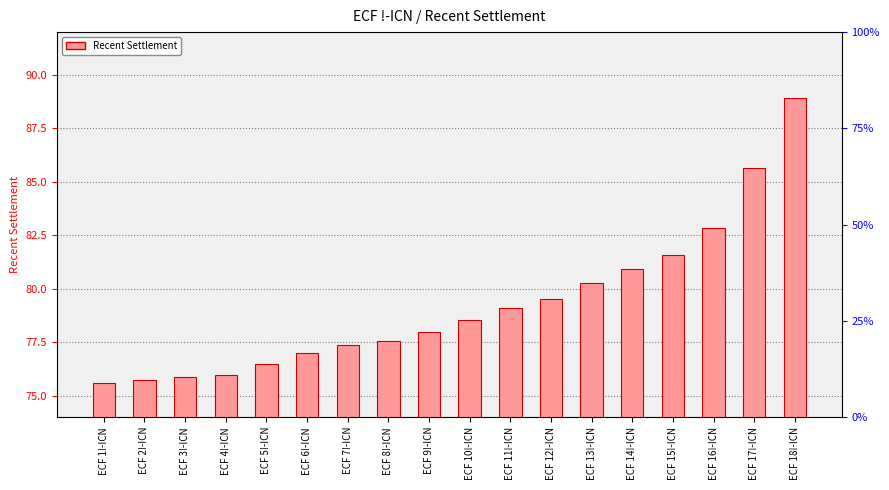

What is the value of the 10th bar from the left?

78.5